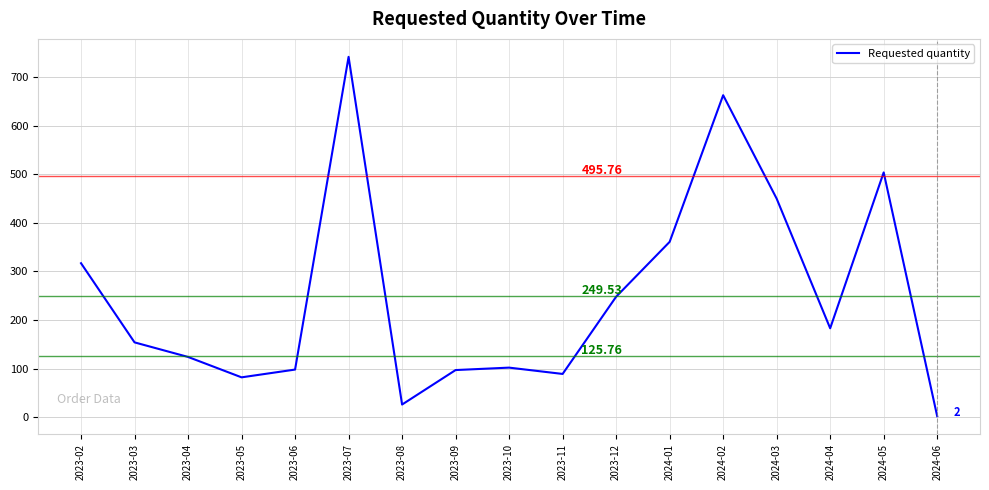

How many lines are shown in the chart?

1